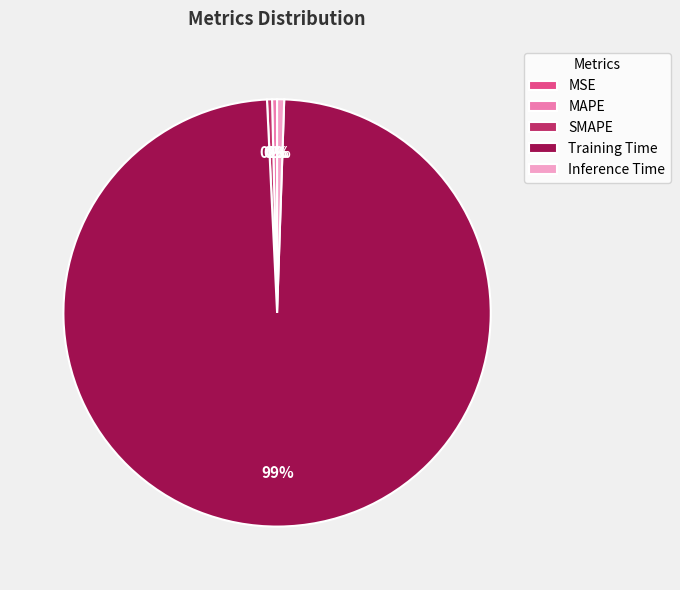

Is the sum of Training Time and Inference Time greater than half?

Yes